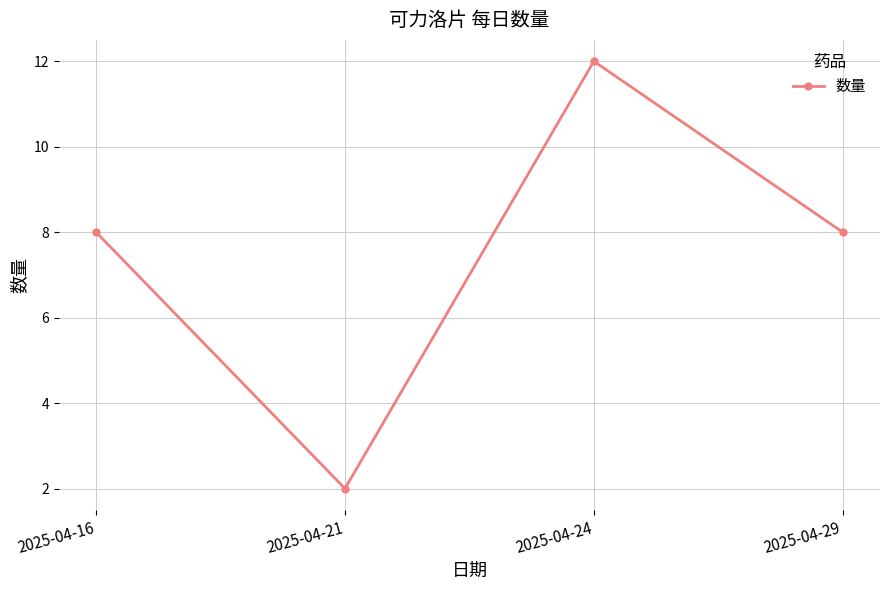

What is the smallest value displayed?

2